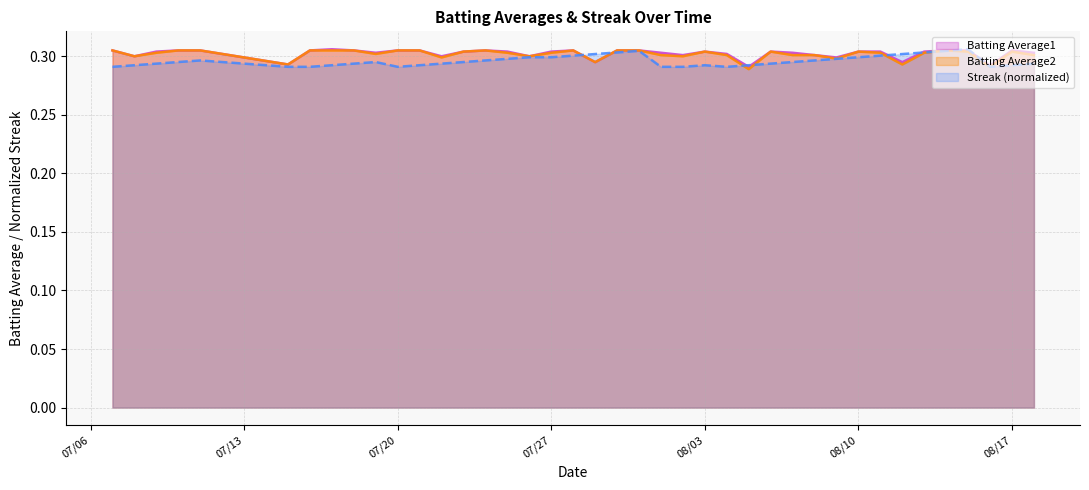

What is the sum of all Batting Average1 values?

12.1